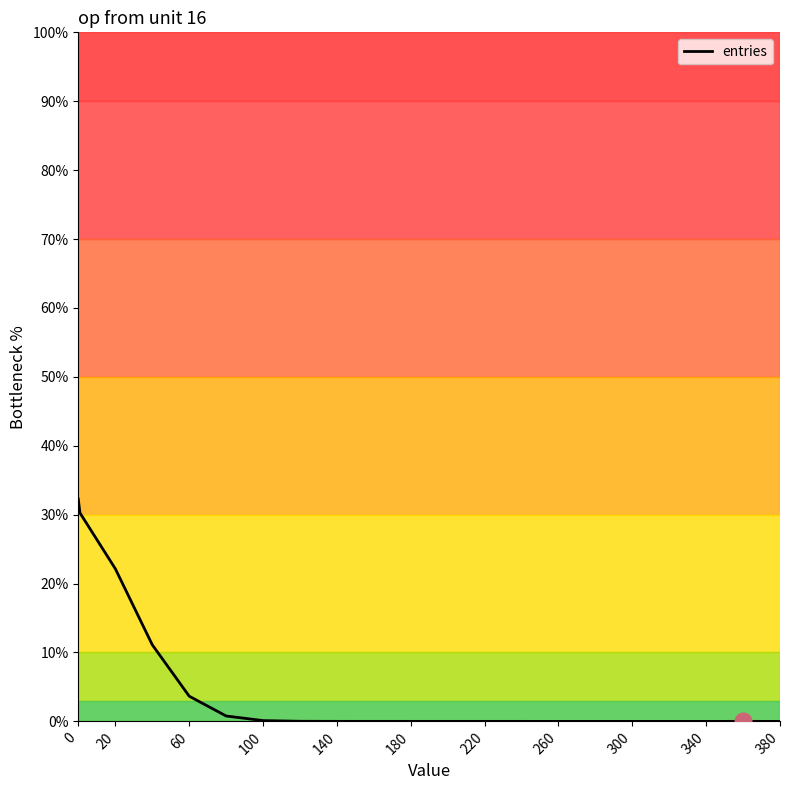

What is the maximum value shown in the chart?

32.3